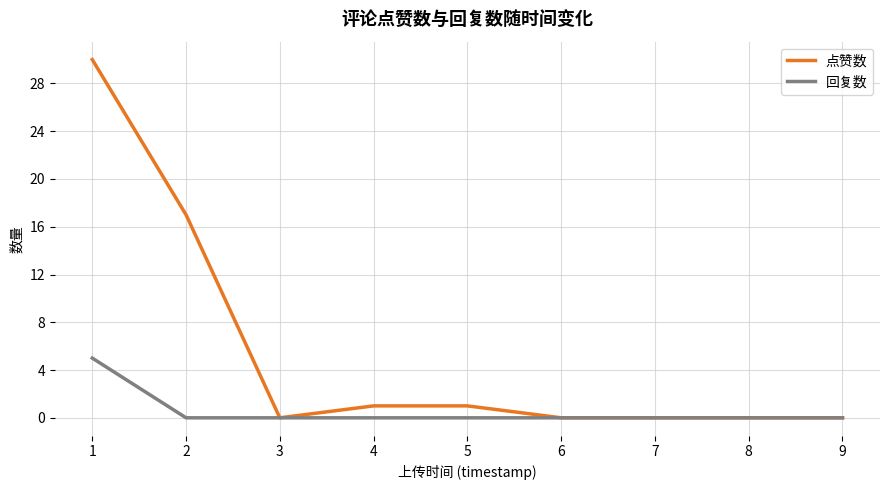

What is the spread (max minus min) of values at 1?

25